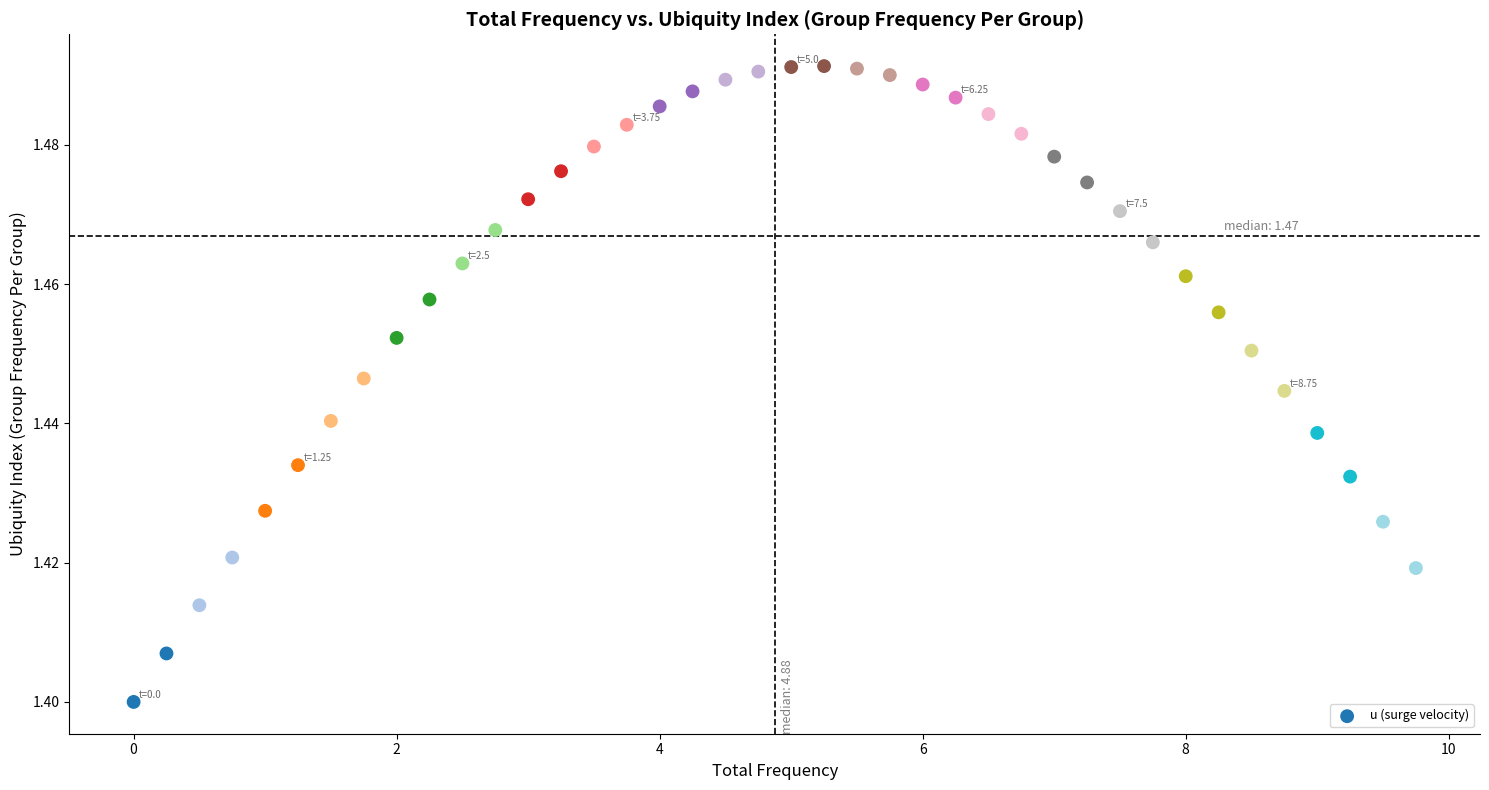

What is the range of X values (max minus min)?

9.8